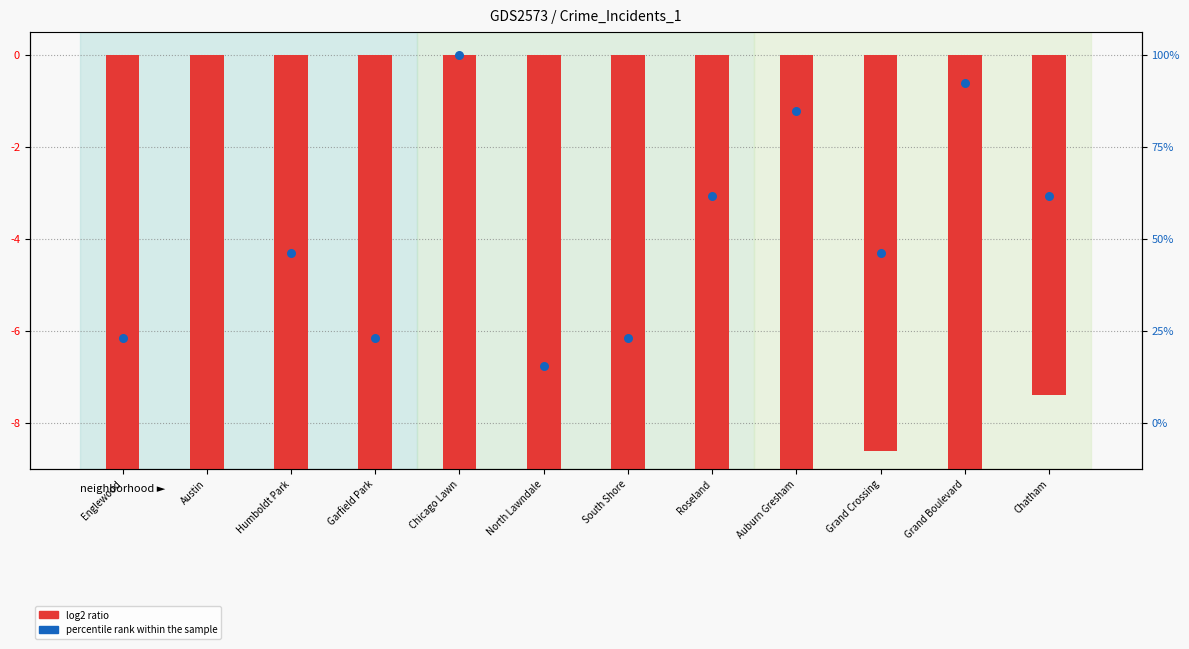

Which series reaches the minimum Y coordinate?

log2 ratio